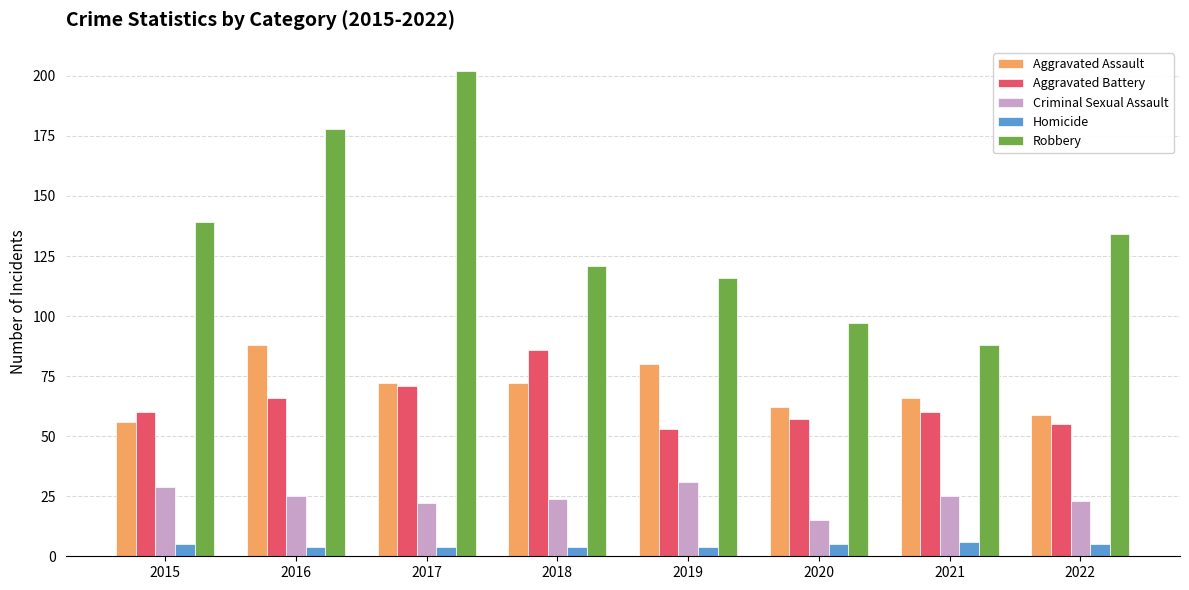

How many Homicide values are between 4 and 5?

7